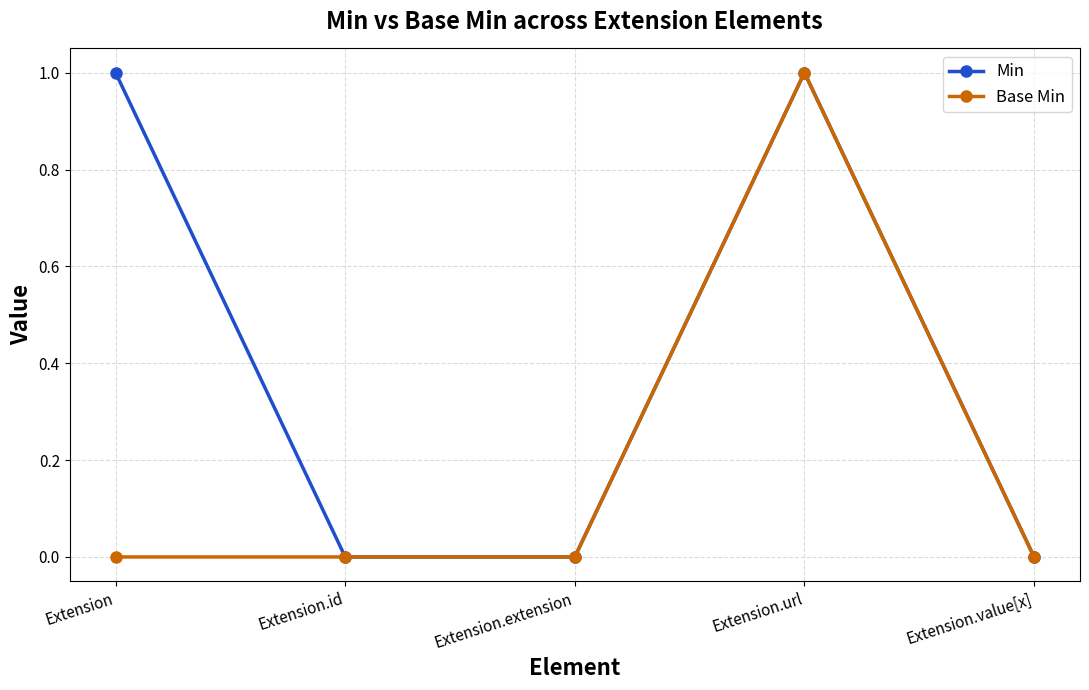

Reading left to right, list all the values displayed in this chart.

Min: Extension=1	Extension.id=0	Extension.extension=0	Extension.url=1	Extension.value[x]=0
Base Min: Extension=0	Extension.id=0	Extension.extension=0	Extension.url=1	Extension.value[x]=0